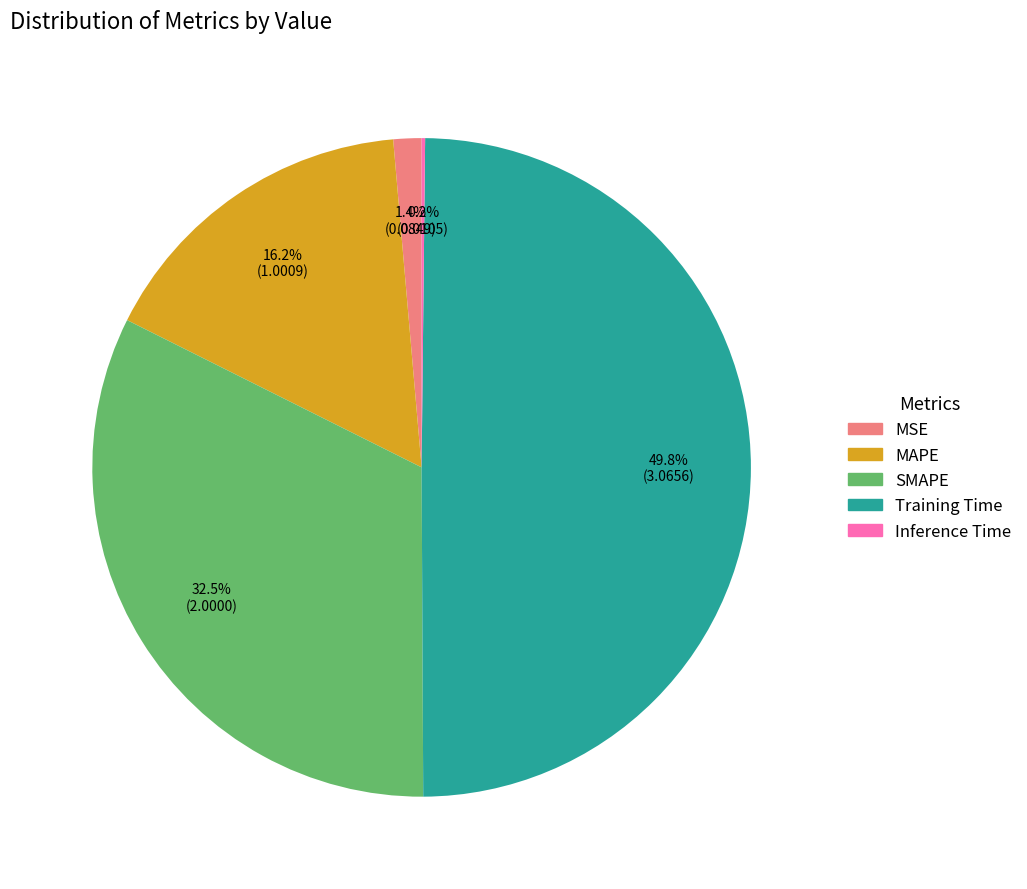

To the nearest percent, what is the difference between the largest and smallest slice percentages?

50%